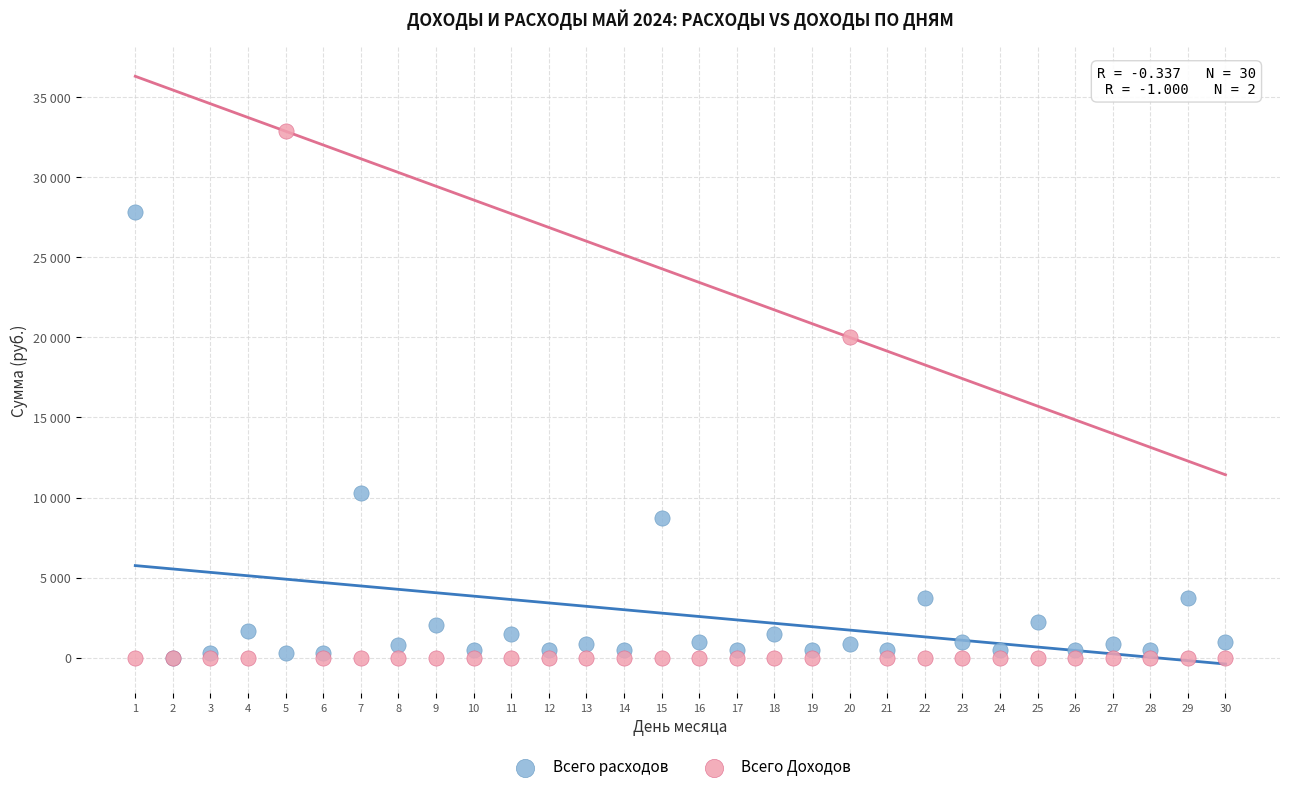

Which series reaches the maximum Y coordinate?

Всего Доходов